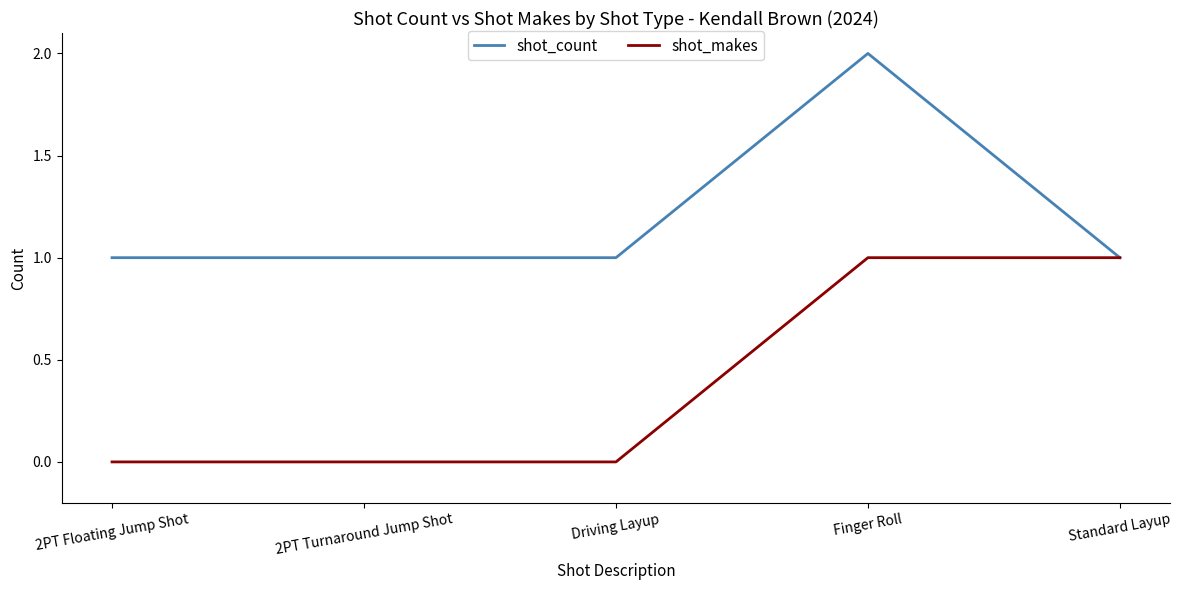

What position from the left is Finger Roll?

4